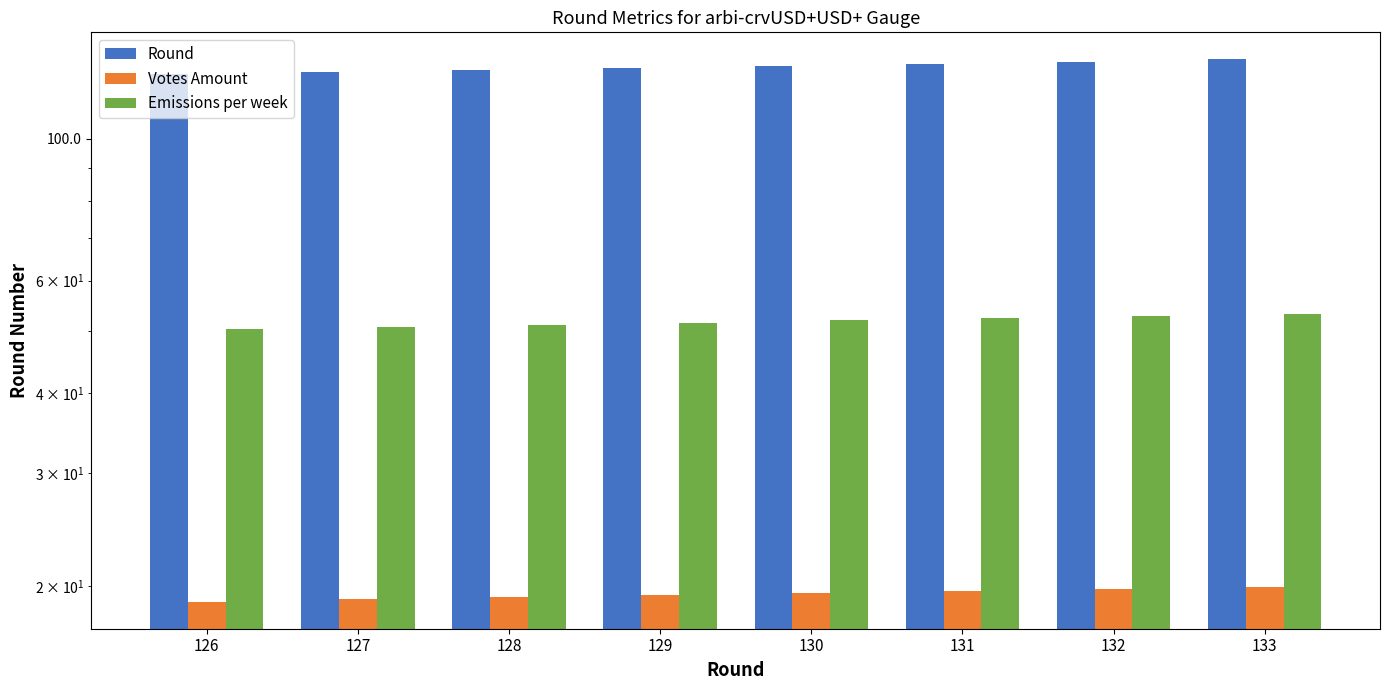

What is the value of the Votes Amount bar at the 3rd from the left?

19.2